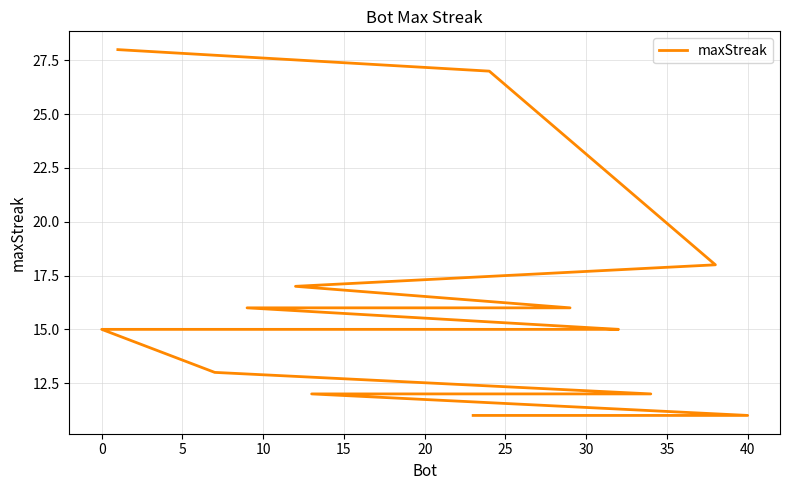

True or false: the data has more than 1 interior local peaks.

False